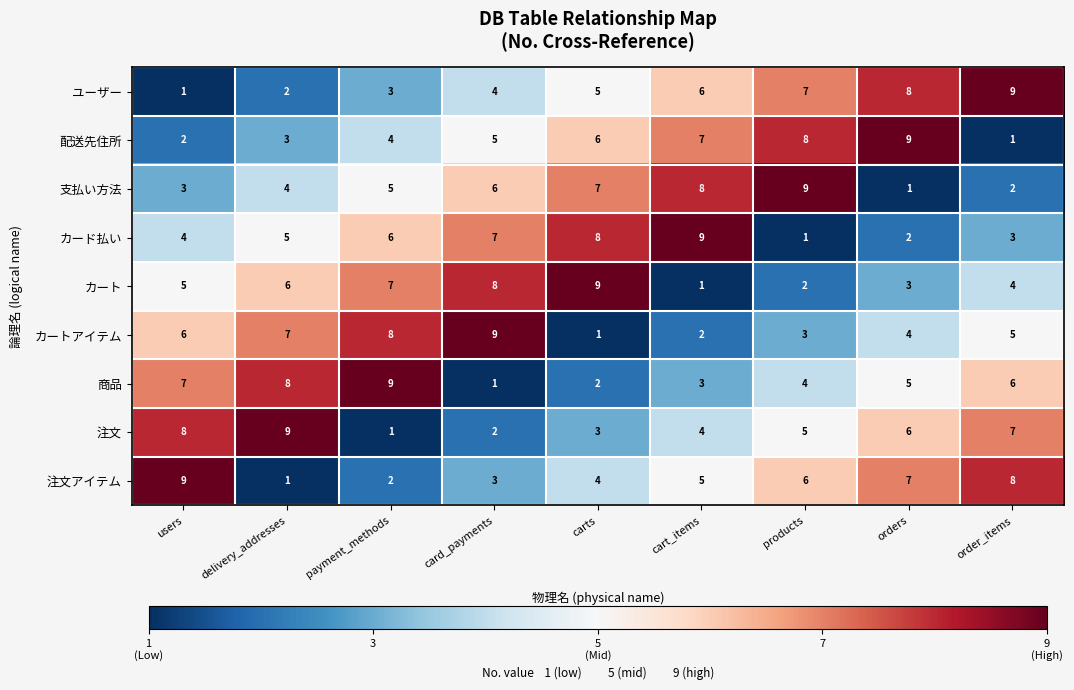

Count the number of data series in this chart.

9